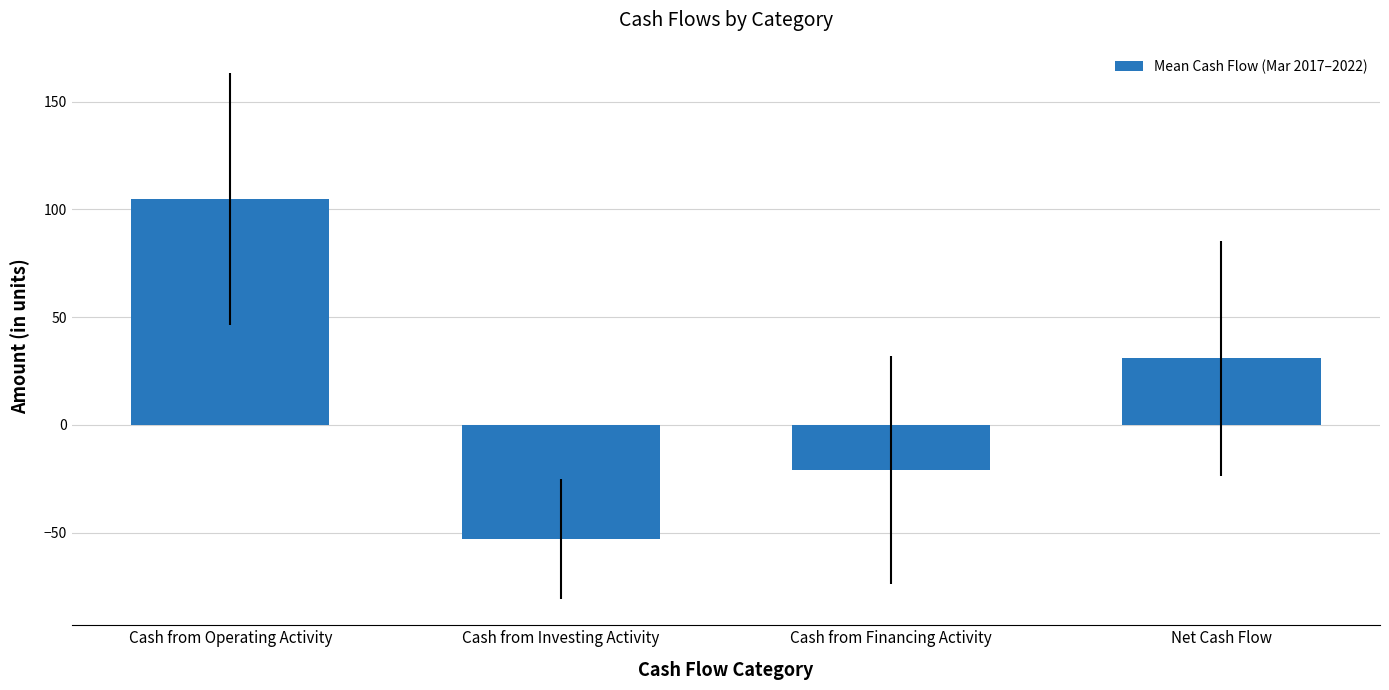

Are the bars horizontal?

No